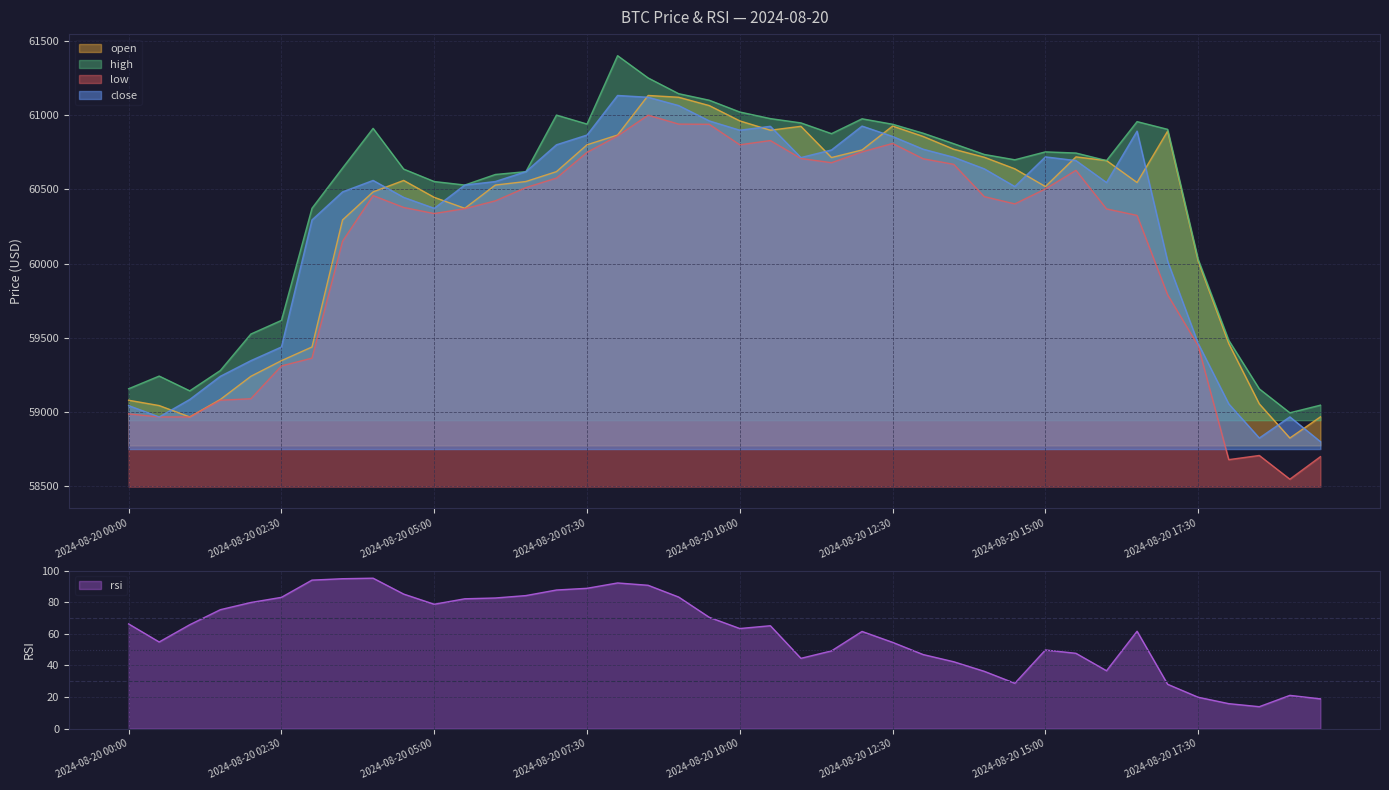

True or false: high and rsi cross at least once.

False